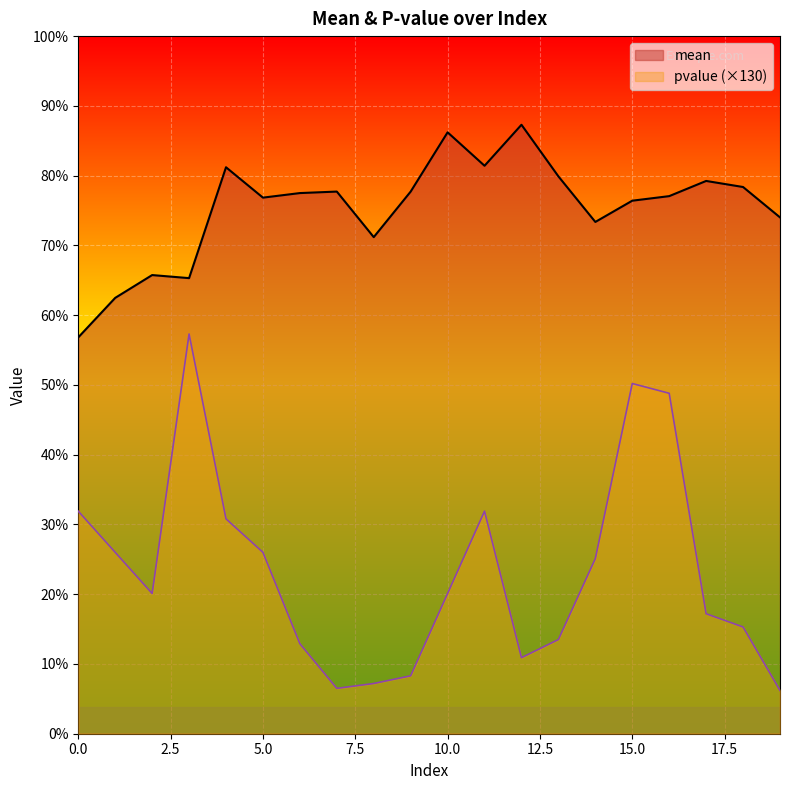

What is the spread (max minus min) of values at 14?

62.7